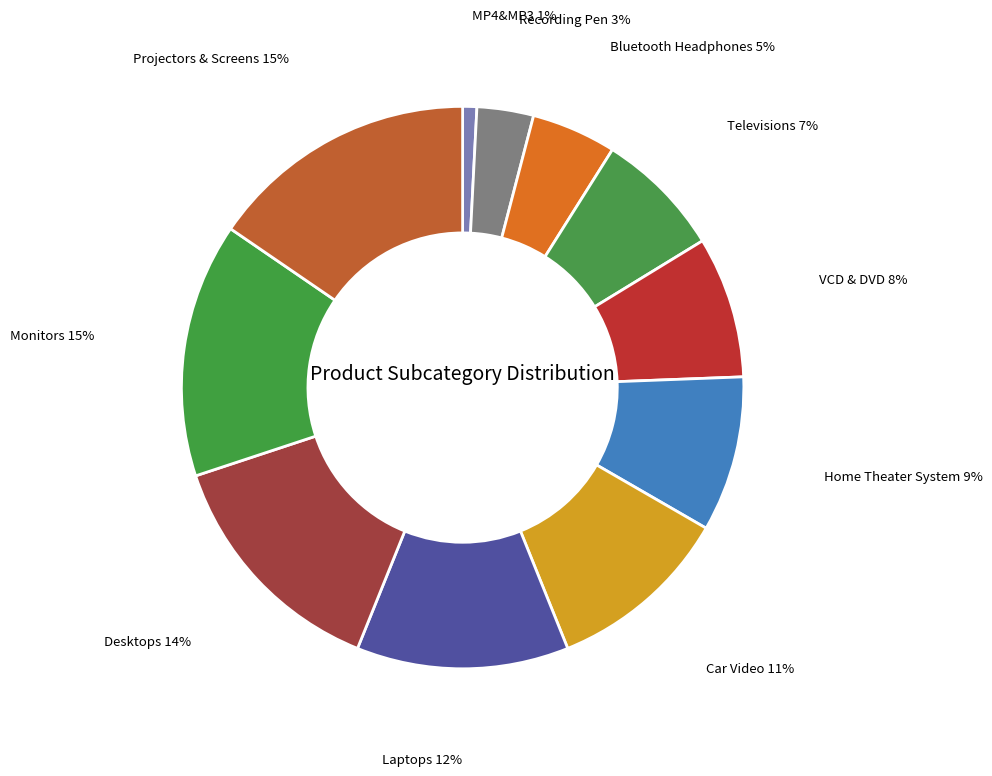

To the nearest percent, what is the average slice percentage?

9%